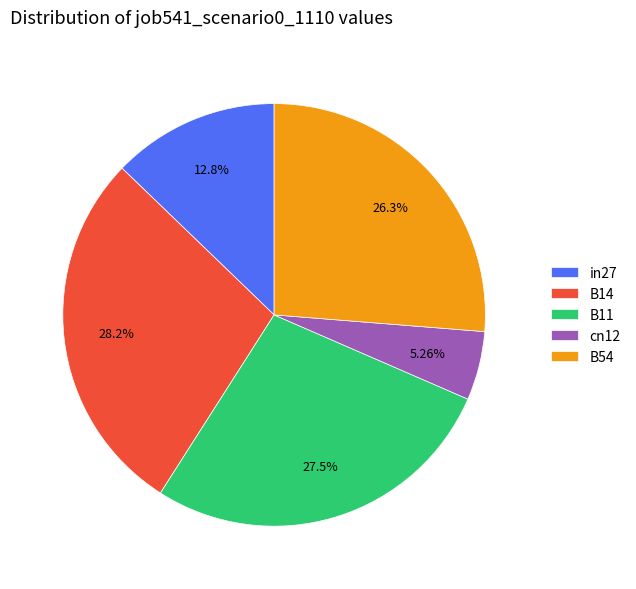

Which slice is the smallest?

cn12